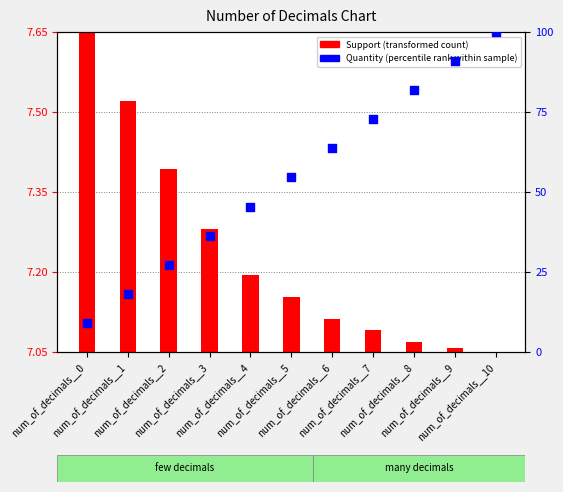

What is the total value across all series at num_of_decimals__10?

100.0